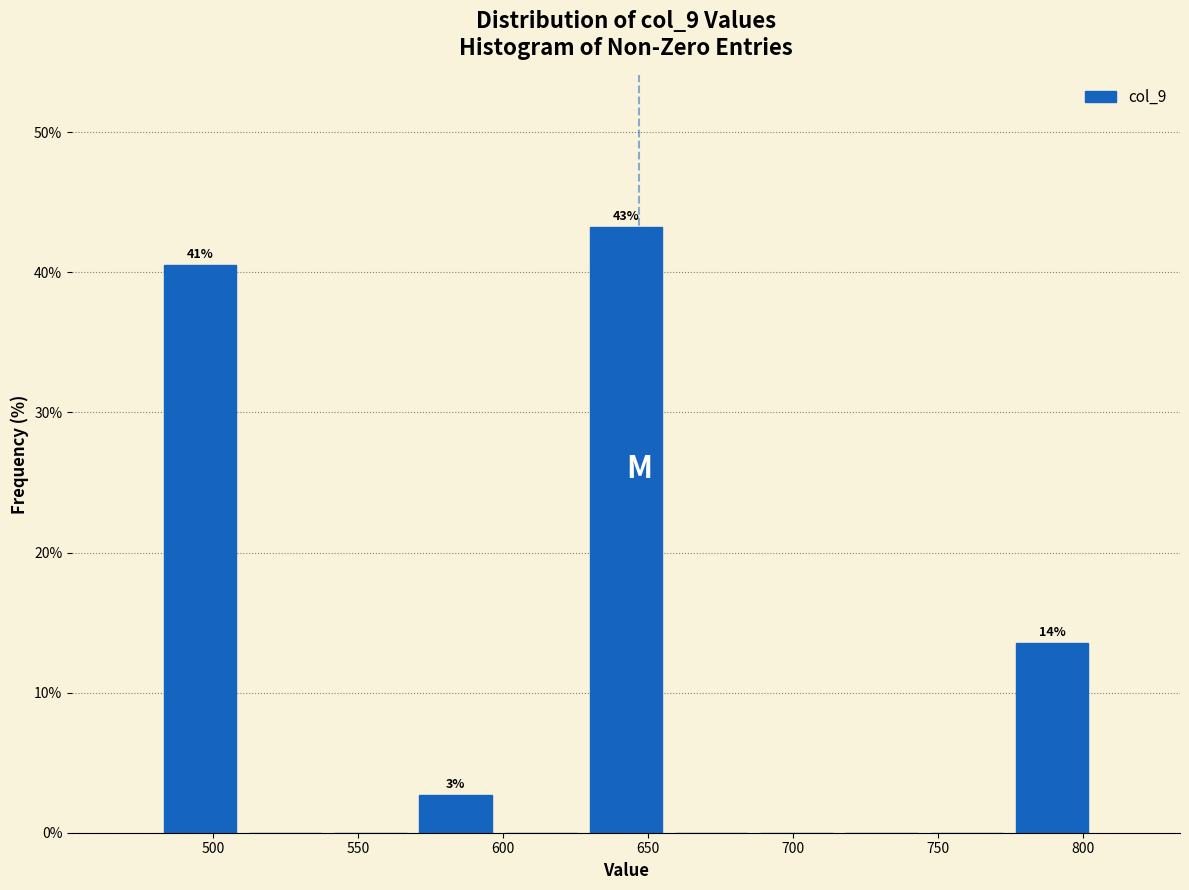

Which range on the x-axis has the tallest bar?

630 to 655